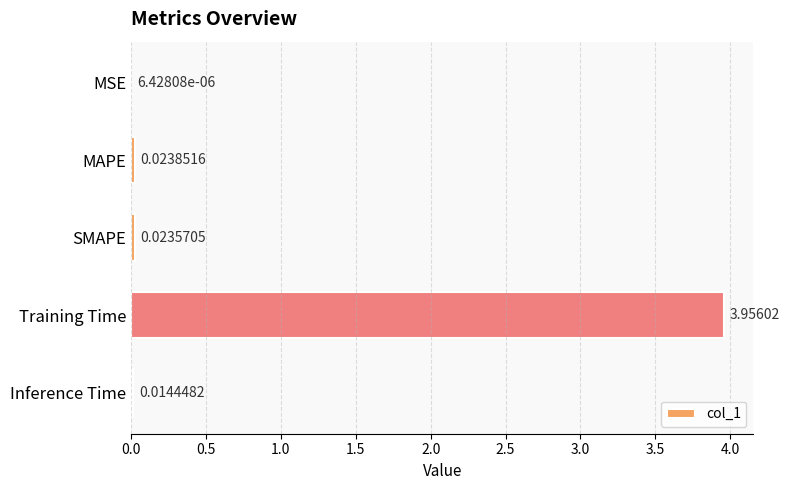

How many categories are shown in the chart?

5